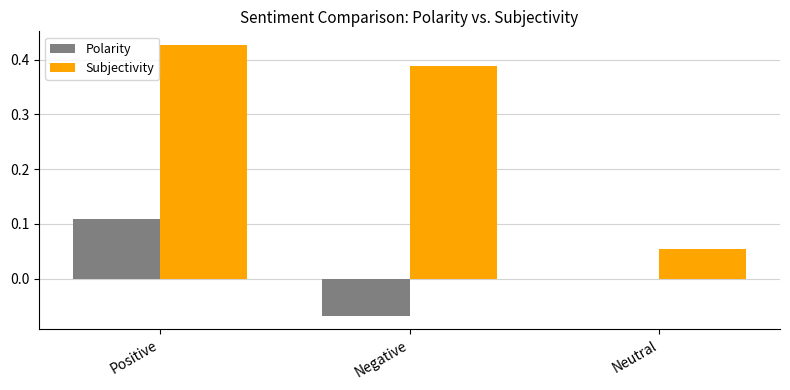

At which label does Subjectivity reach its peak?

Positive